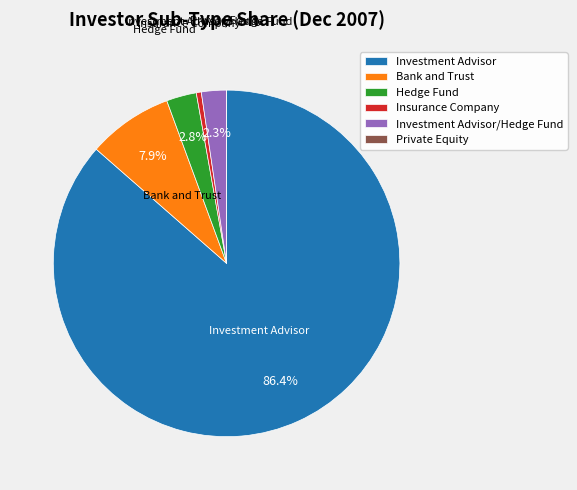

Is Investment Advisor/Hedge Fund the majority of the pie?

No